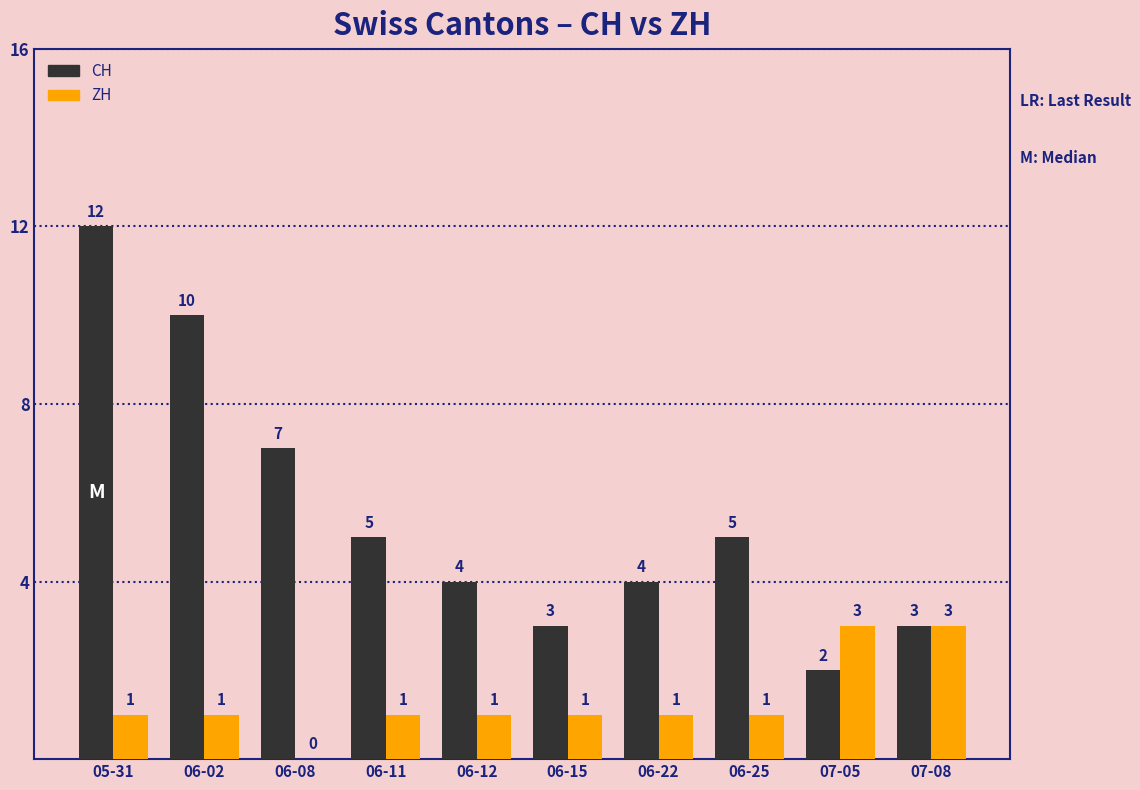

Reading left to right, what are all the values shown in this chart?

CH: 12	10	7	5	4	3	4	5	2	3
ZH: 1	1	0	1	1	1	1	1	3	3